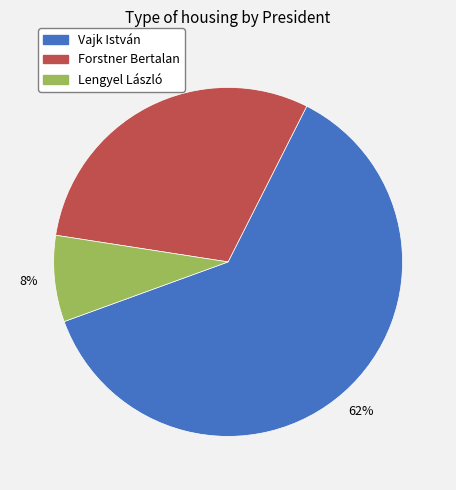

What is the largest slice in the pie chart?

Vajk István